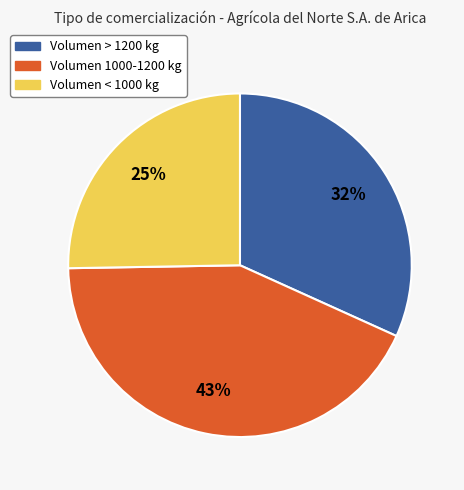

Is there a majority slice in this chart?

No